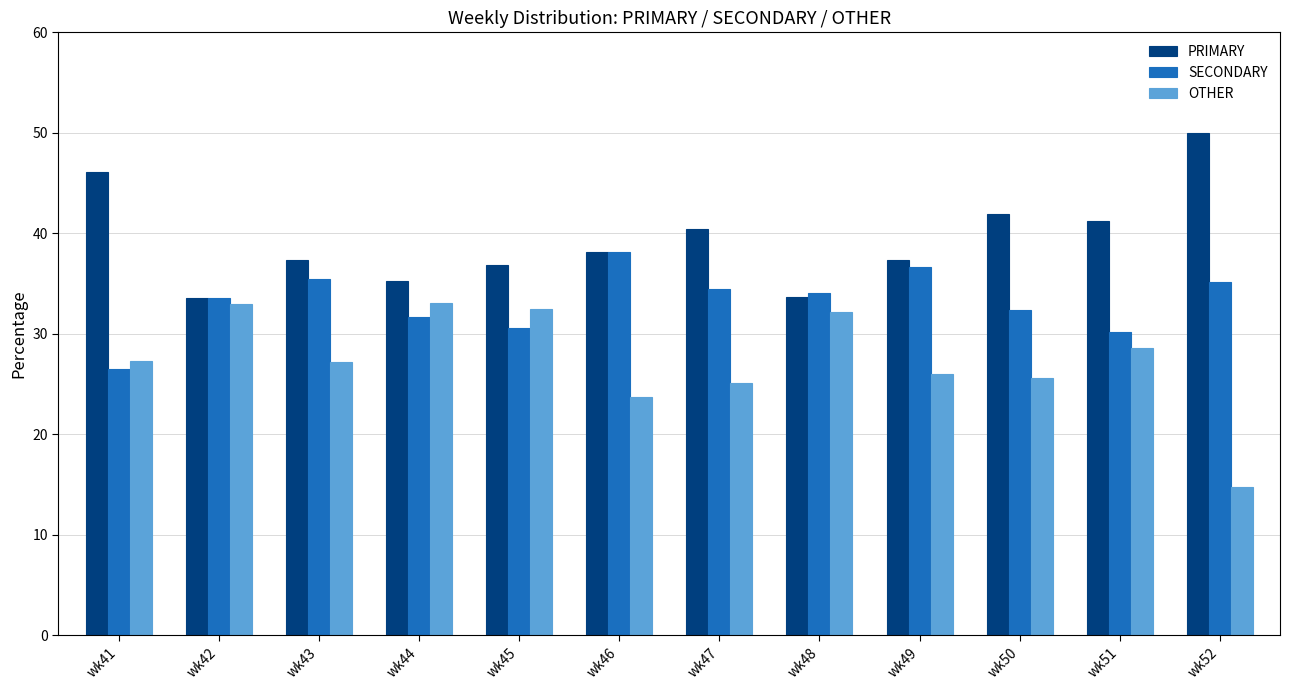

Is it true that SECONDARY equals 15.7 at wk50?

False